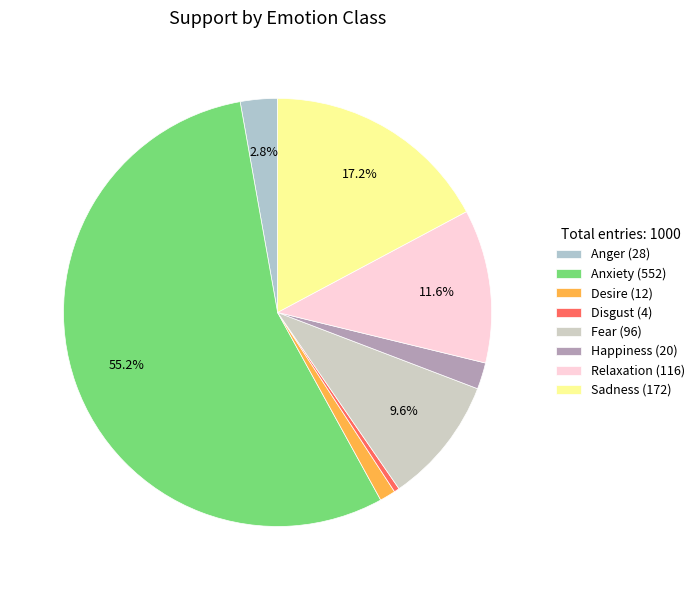

What percentage is NOT represented by Sadness?

82.8%